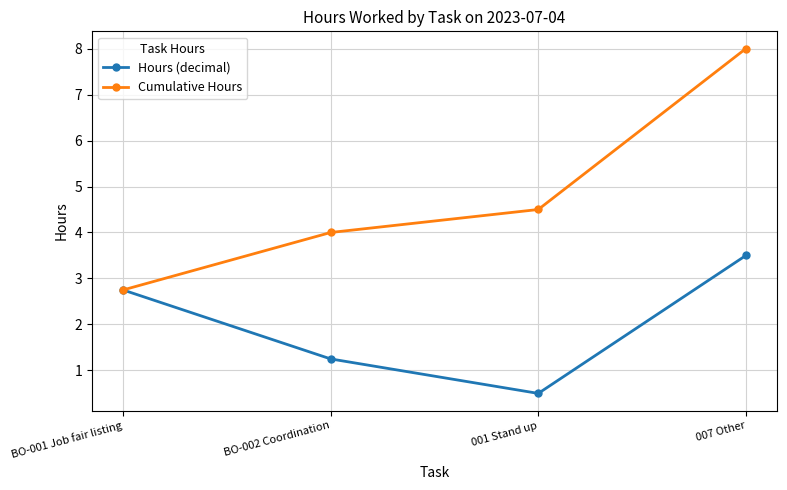

What is the greatest value displayed?

8.0